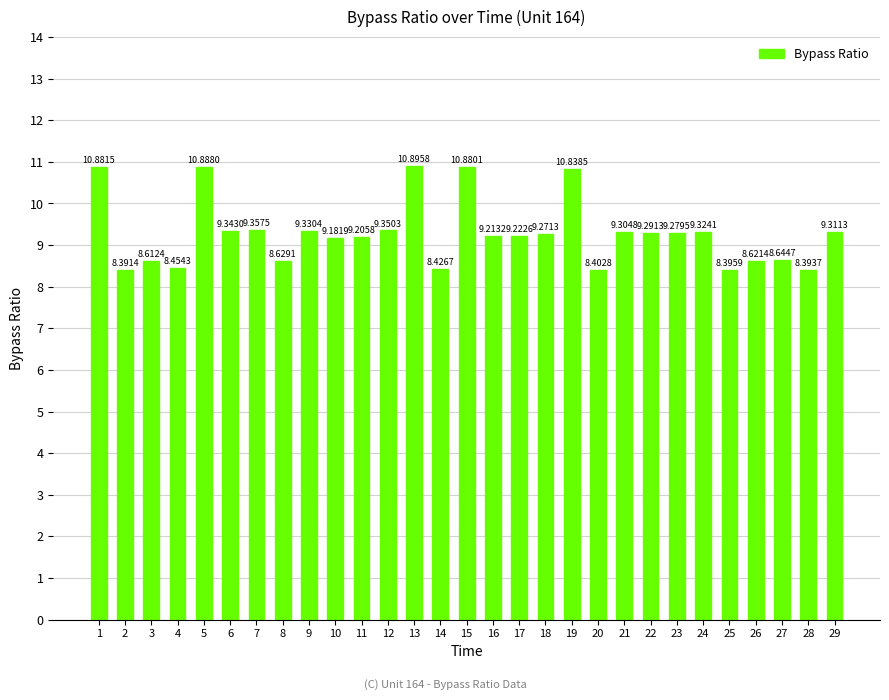

What is the difference between the maximum and minimum values?

2.5